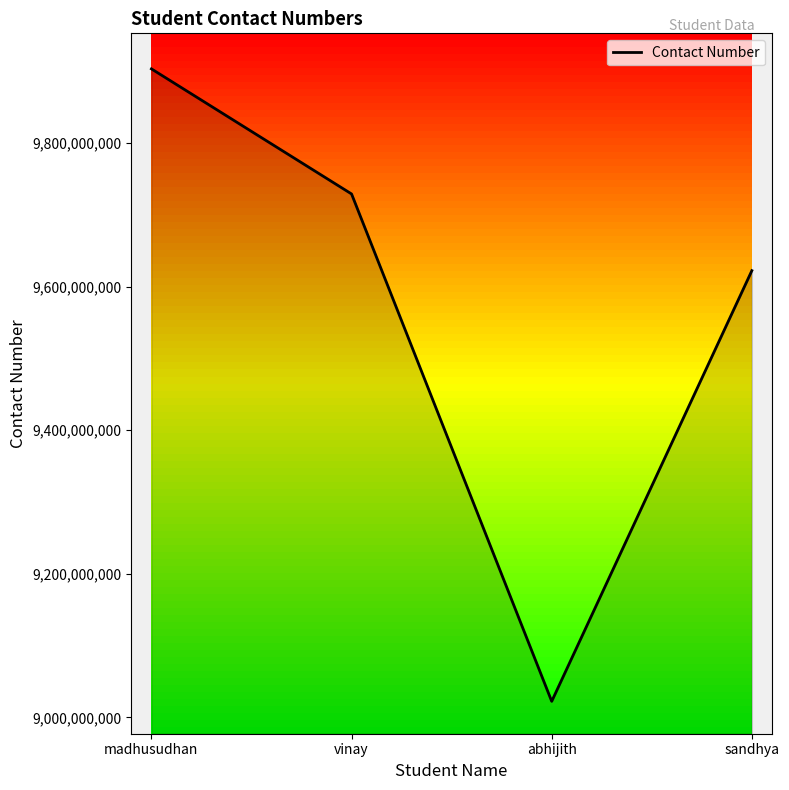

Reading left to right, transcribe all the data shown in this chart.

9903616262	9729299992	9022272222	9622456788